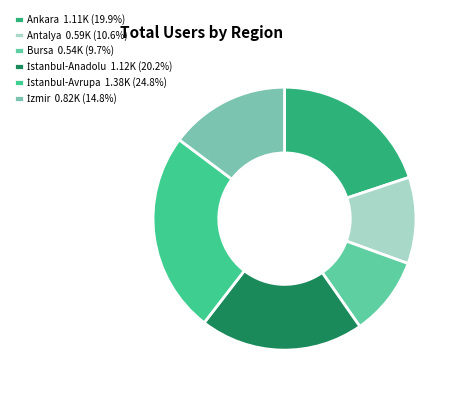

How many slices are in this pie chart?

6